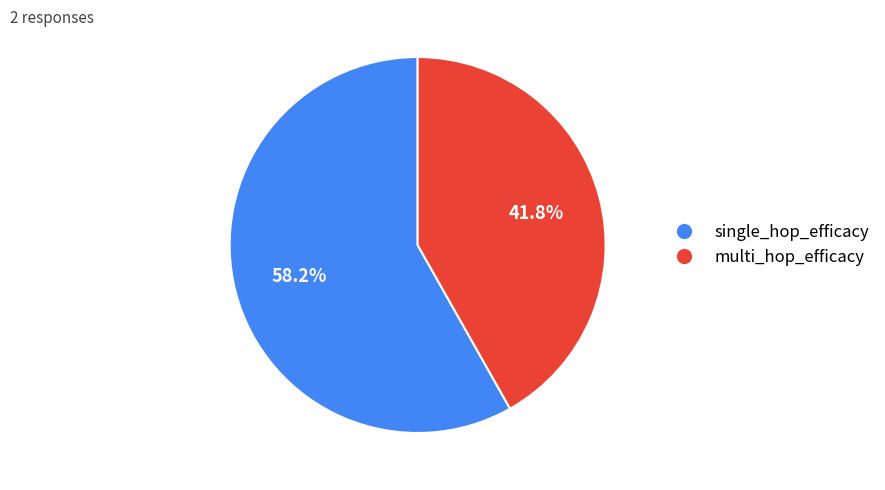

Is it true that single_hop_efficacy is 67% of the pie?

False